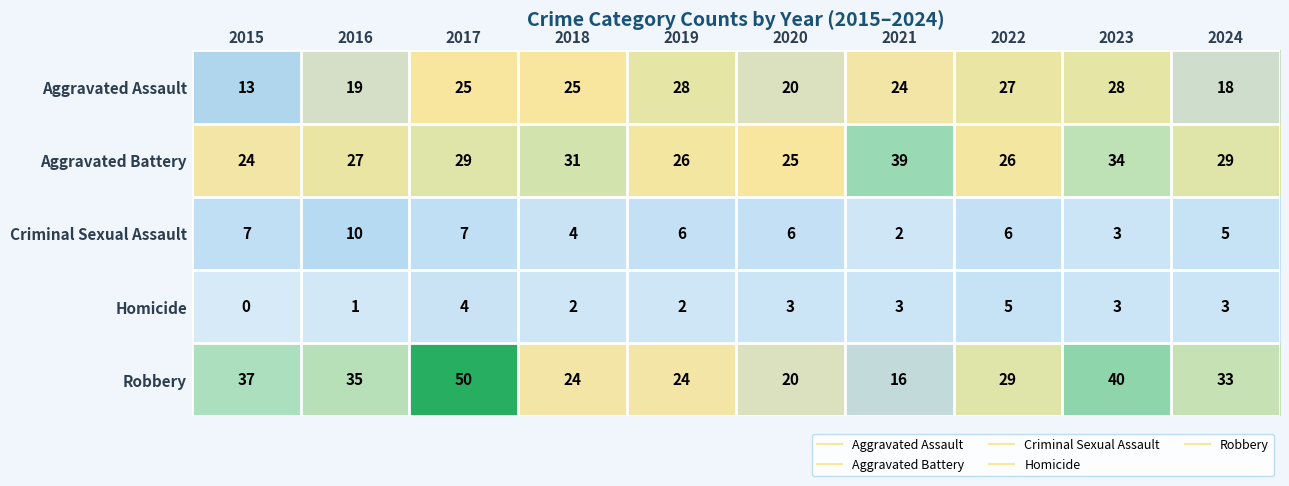

The Robbery series shows 50 at 2017. True or false?

True